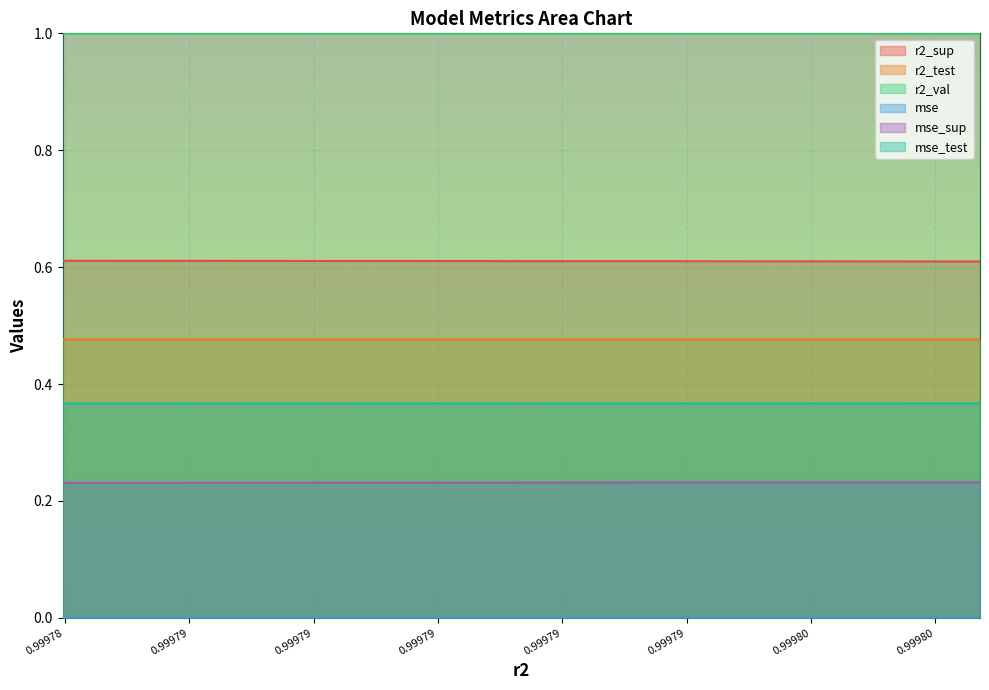

At which category does the chart reach its minimum across all series?

0.9997987169868864